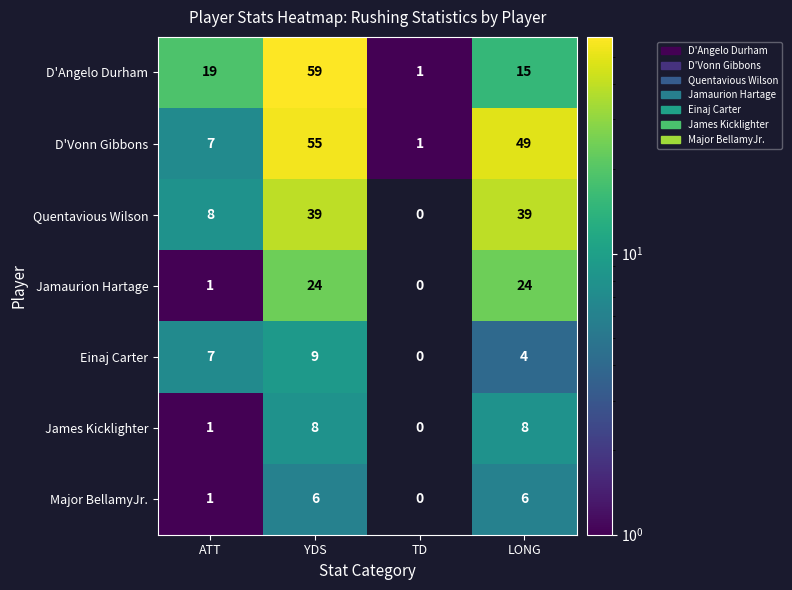

Is it true that Jamaurion Hartage equals 24 at YDS?

True